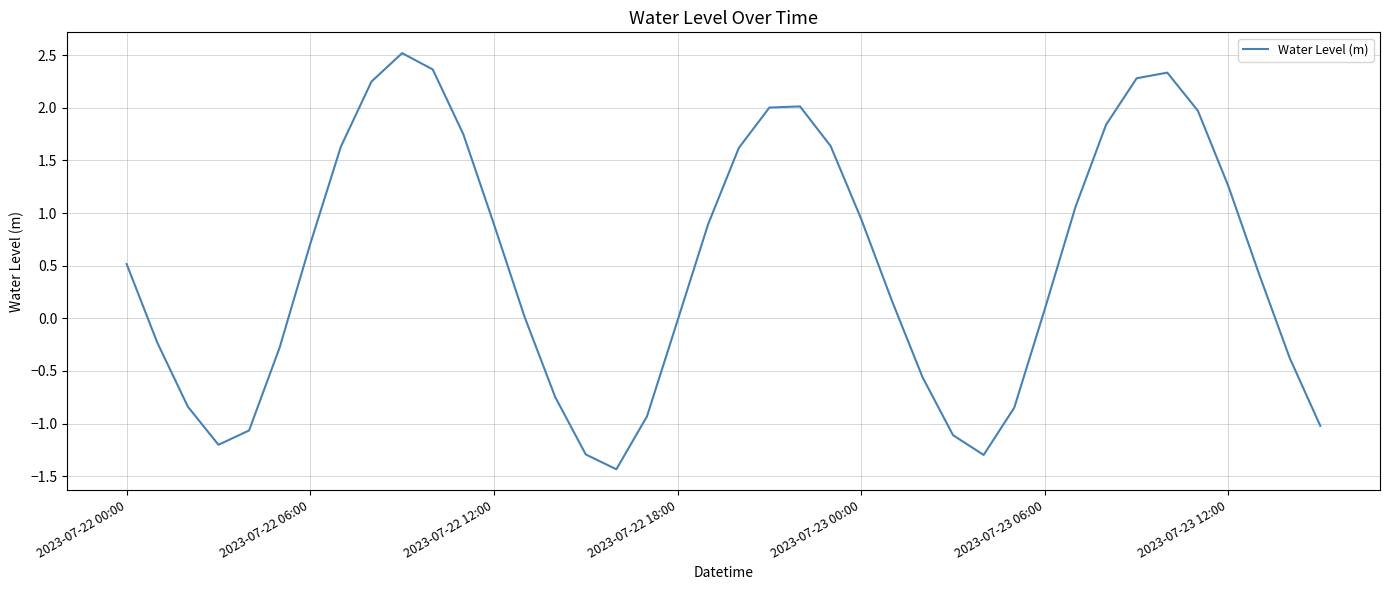

What is the smallest value displayed?

-1.4